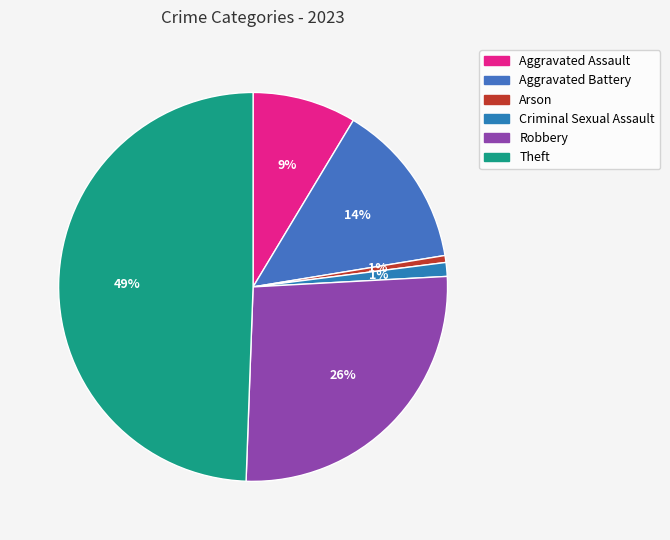

Between Robbery and Theft, which is larger?

Theft